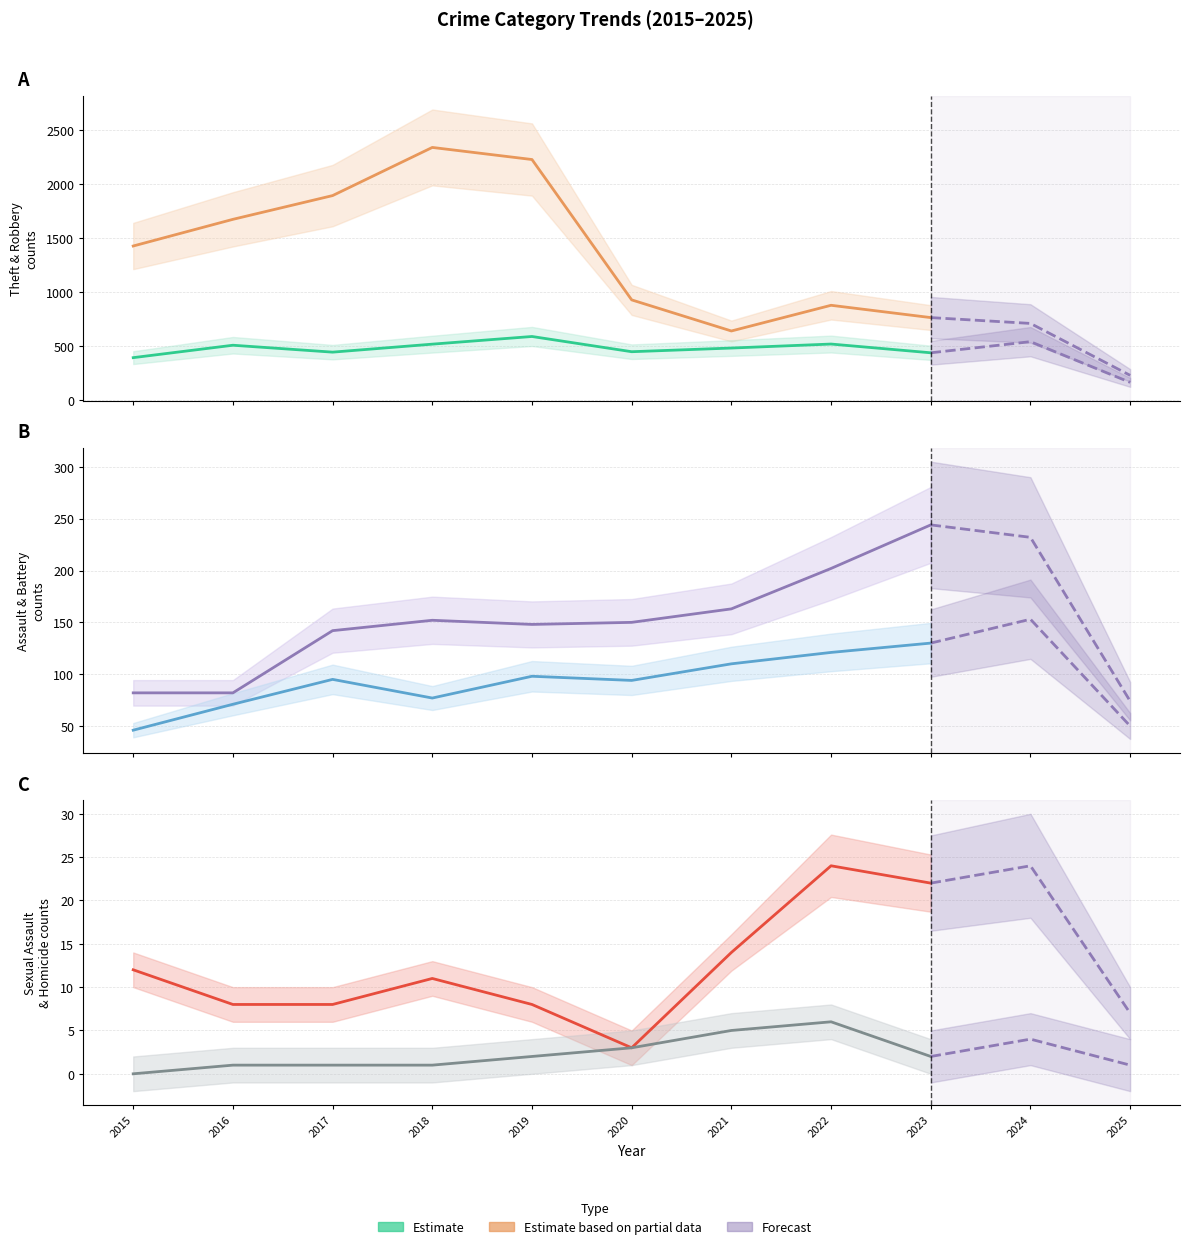

What is the difference between the Robbery values at 2023 and 2020?

10